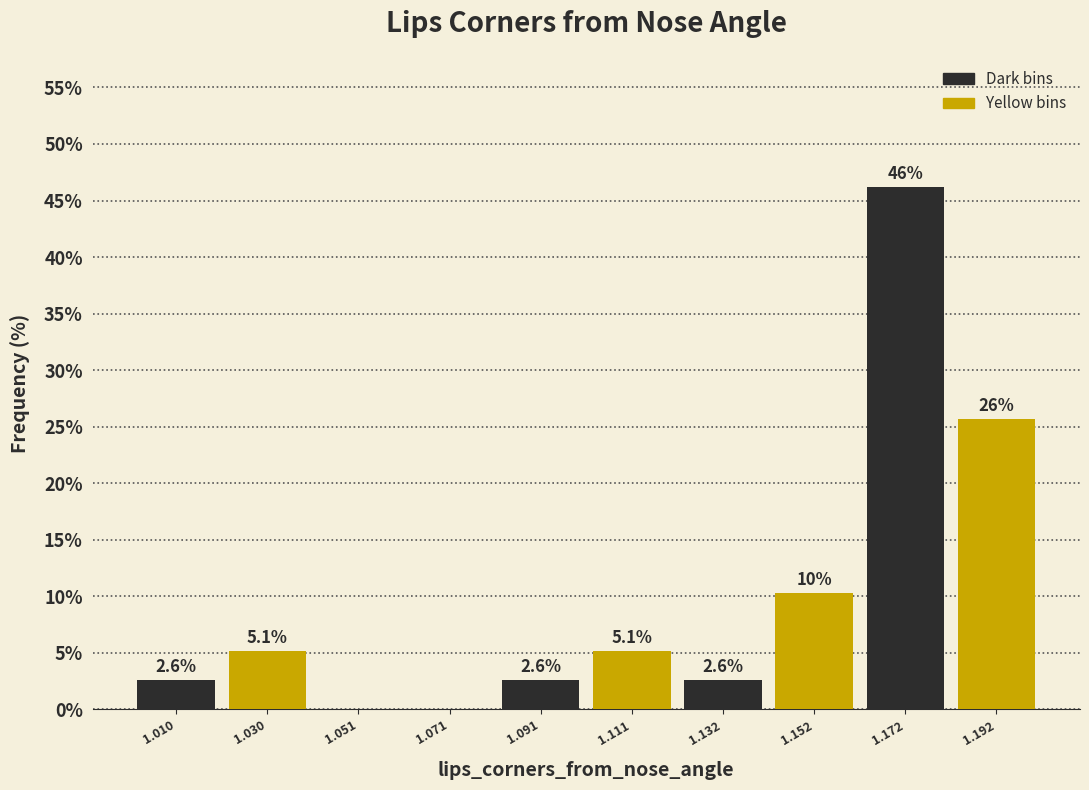

Over which range of the x-axis is the bar tallest?

1.16 to 1.18